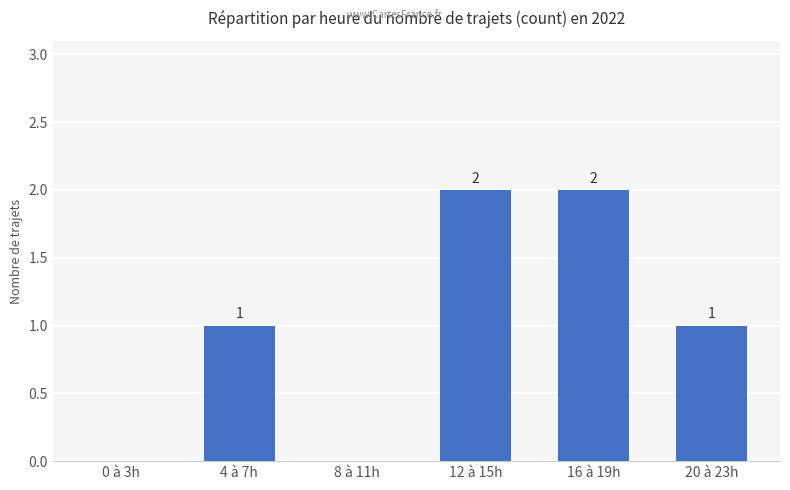

What is the sum of all values?

6